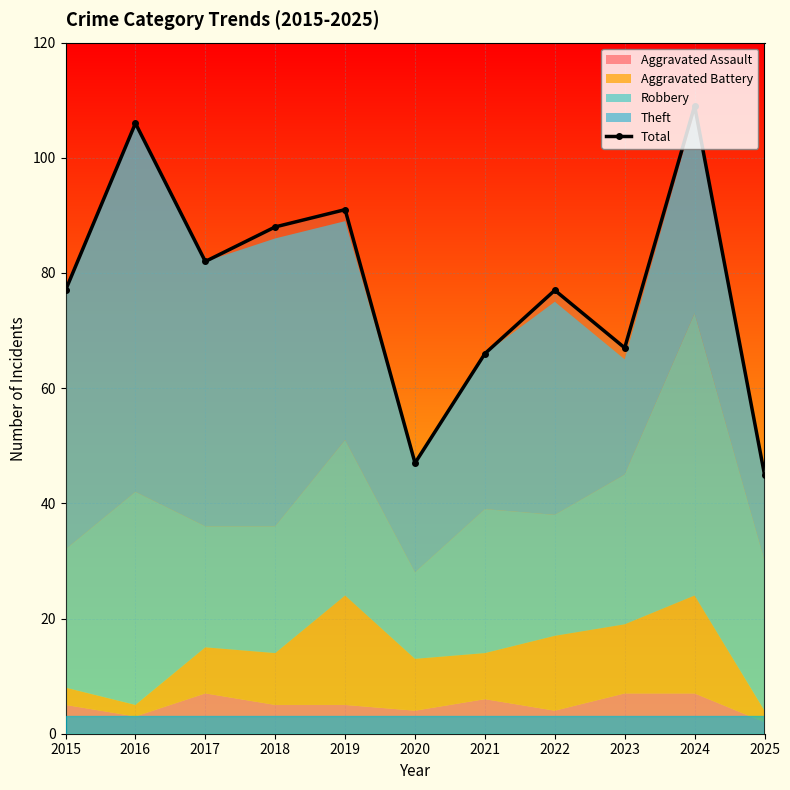

Rank the categories by value from lowest to highest.

2025, 2020, 2021, 2023, 2015, 2022, 2017, 2018, 2019, 2016, 2024